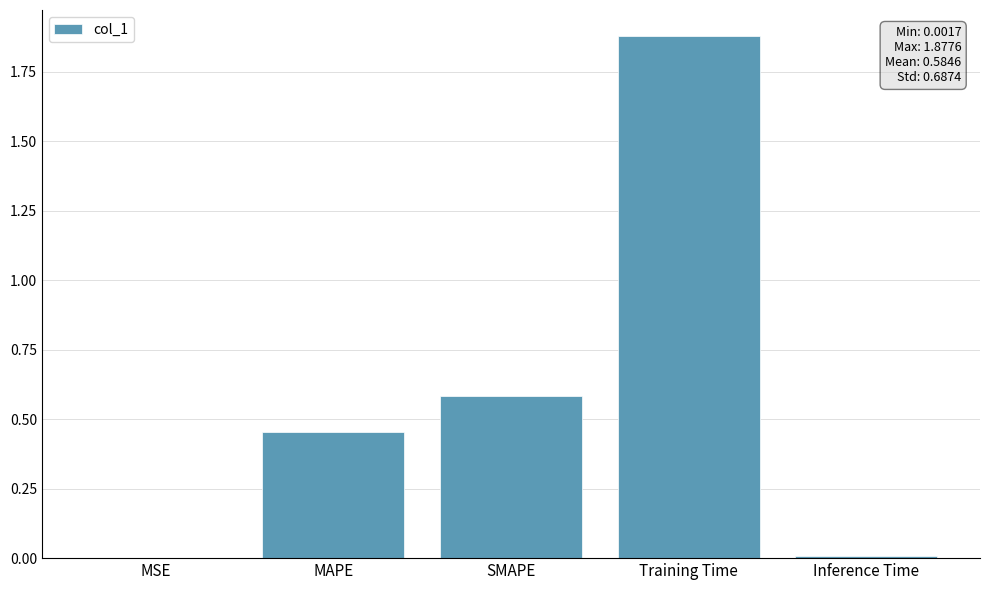

What is the change in value from MAPE to Training Time?

+1.4